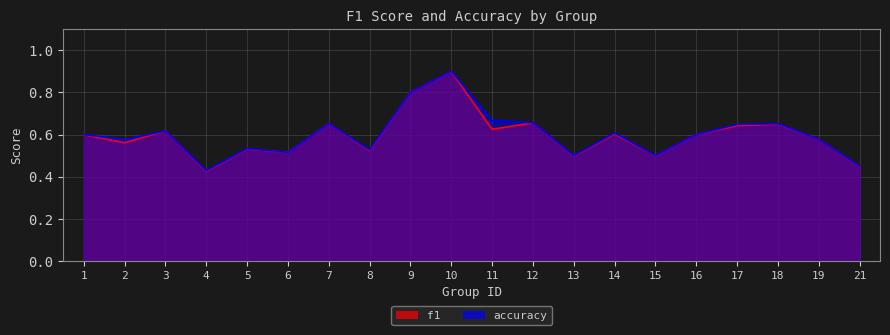

In f1, how many points are lower than both neighbors (excluding endpoints)?

7